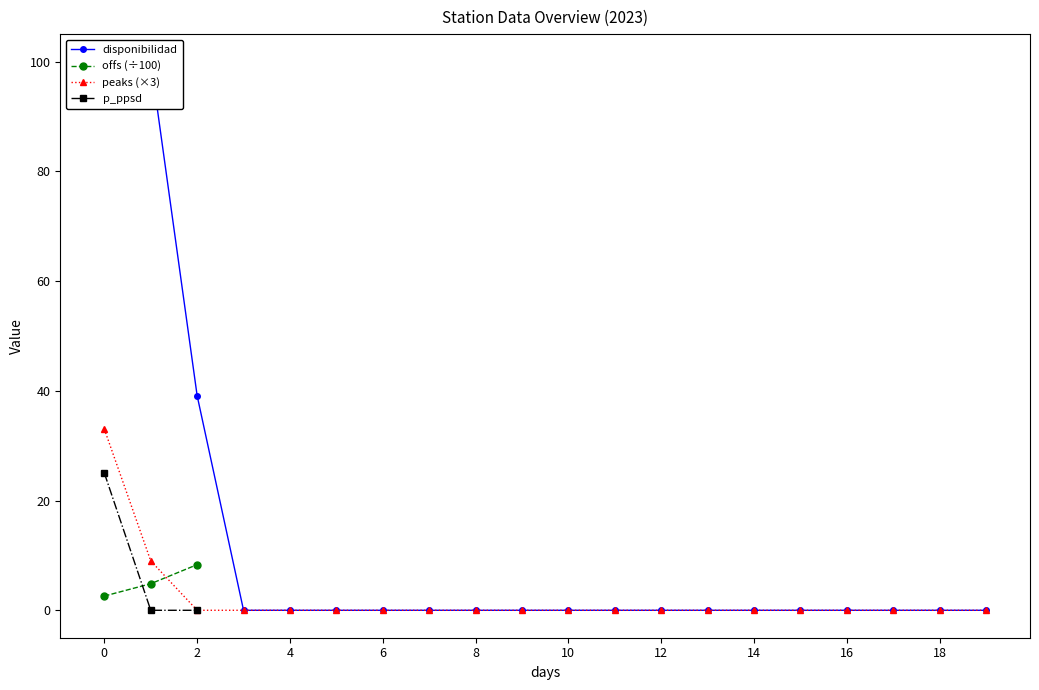

What is the label of the 9th point from the right?

11